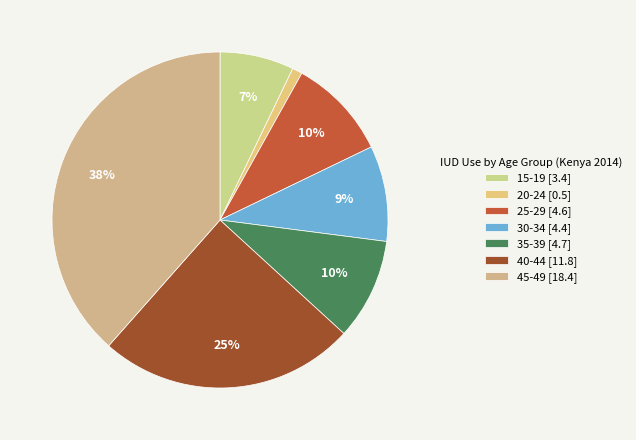

How many segments does this pie chart have?

7